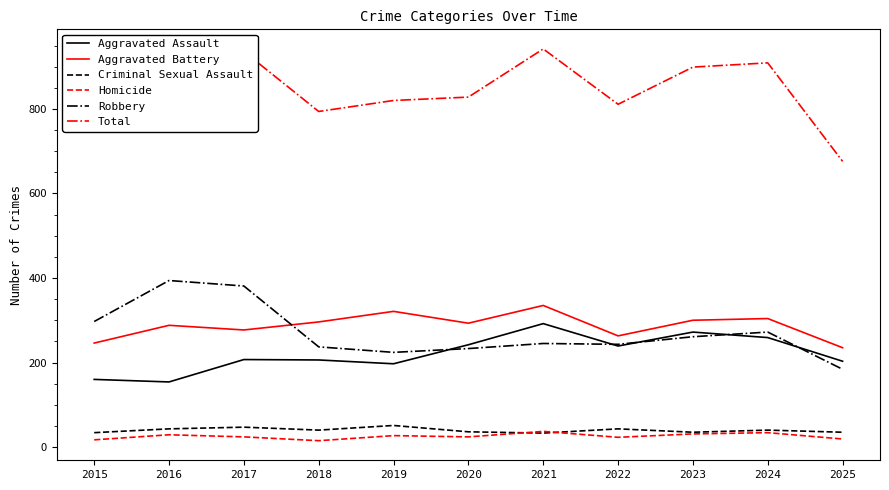

What is the greatest value displayed?

942